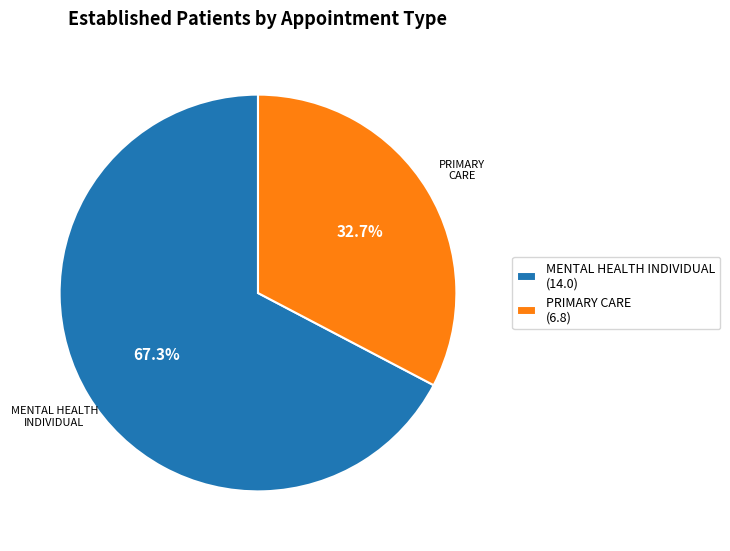

Which slice is the smallest?

PRIMARY CARE (6.8)